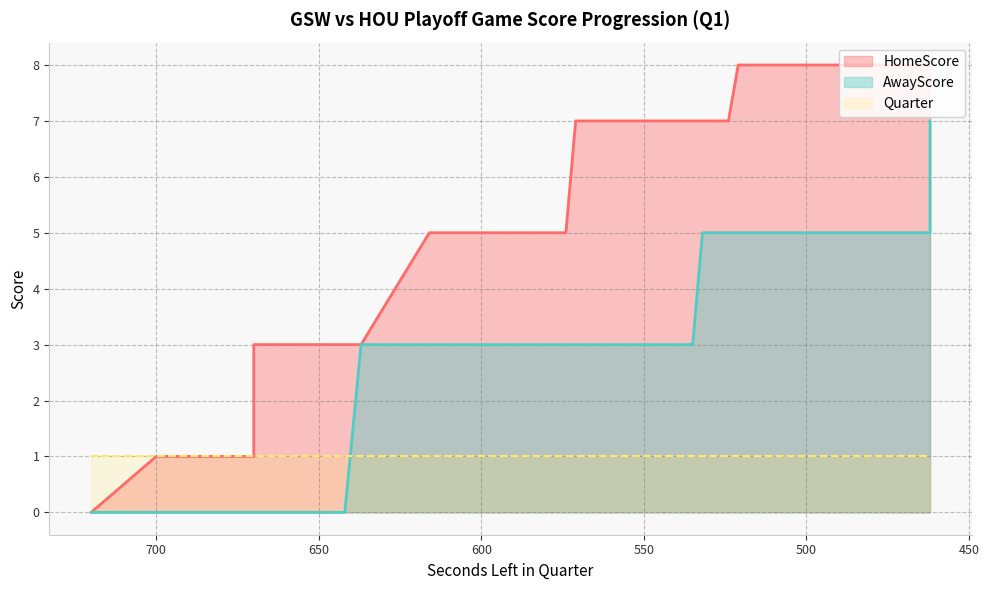

True or false: AwayScore and HomeScore intersect in this chart.

False